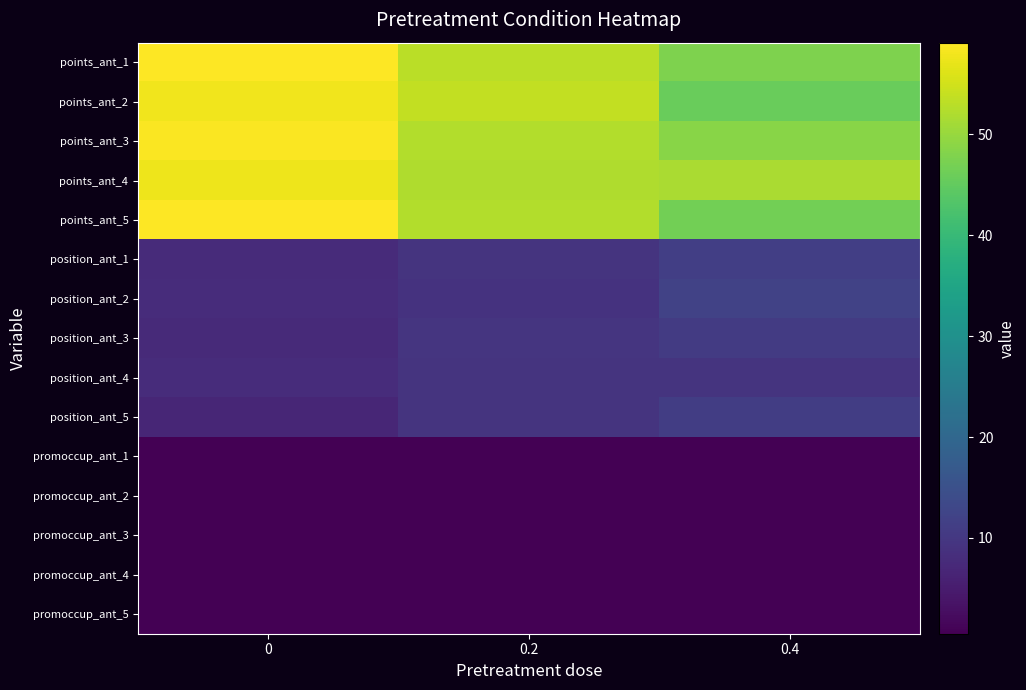

What is the difference between the highest and lowest values at 0?

58.5